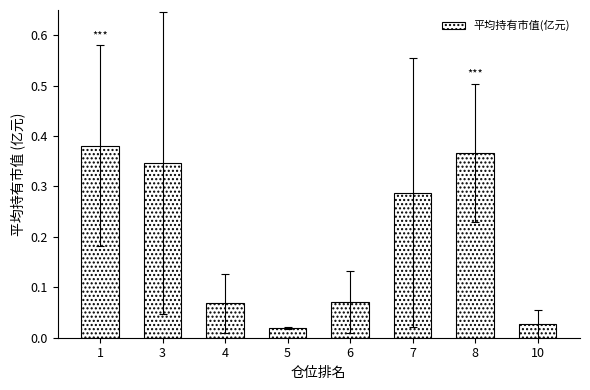

Does the chart contain stacked bars?

No